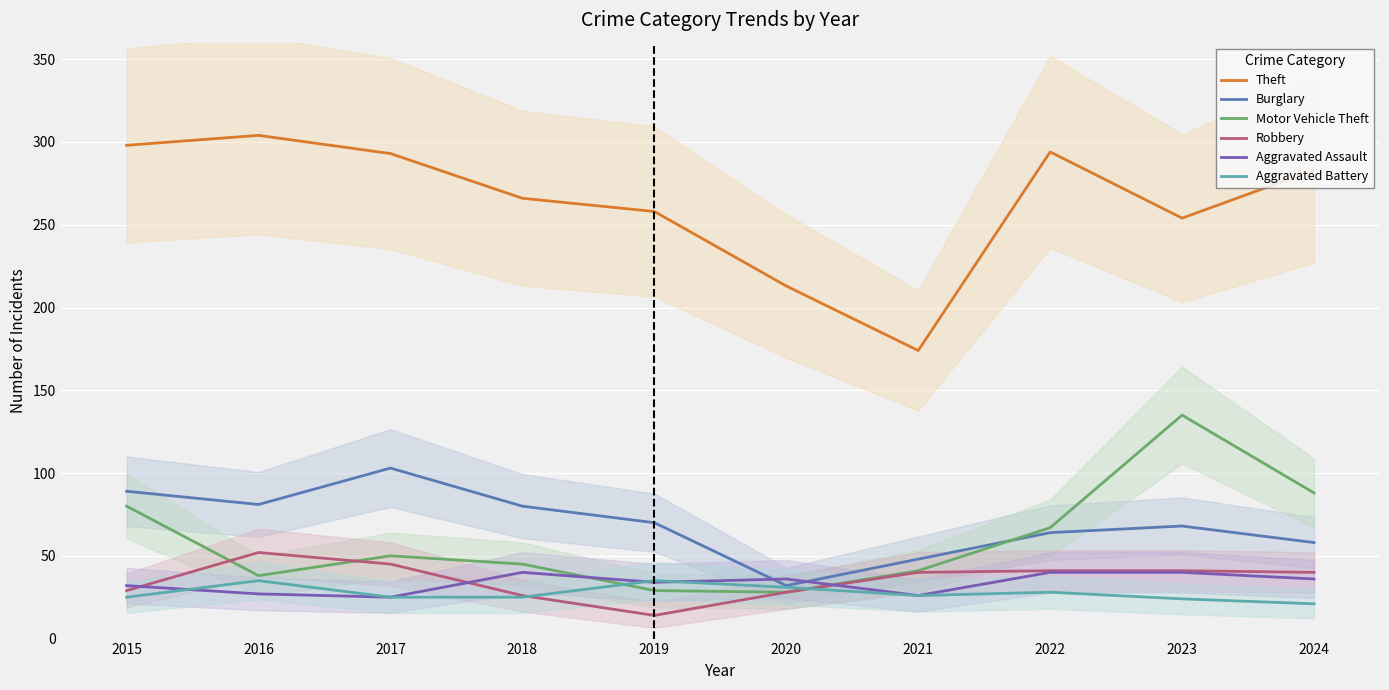

What is the total value across all series at 2023?

562